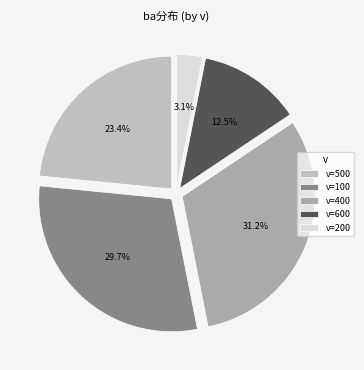

Rank the categories by value from lowest to highest.

v=200, v=600, v=500, v=100, v=400